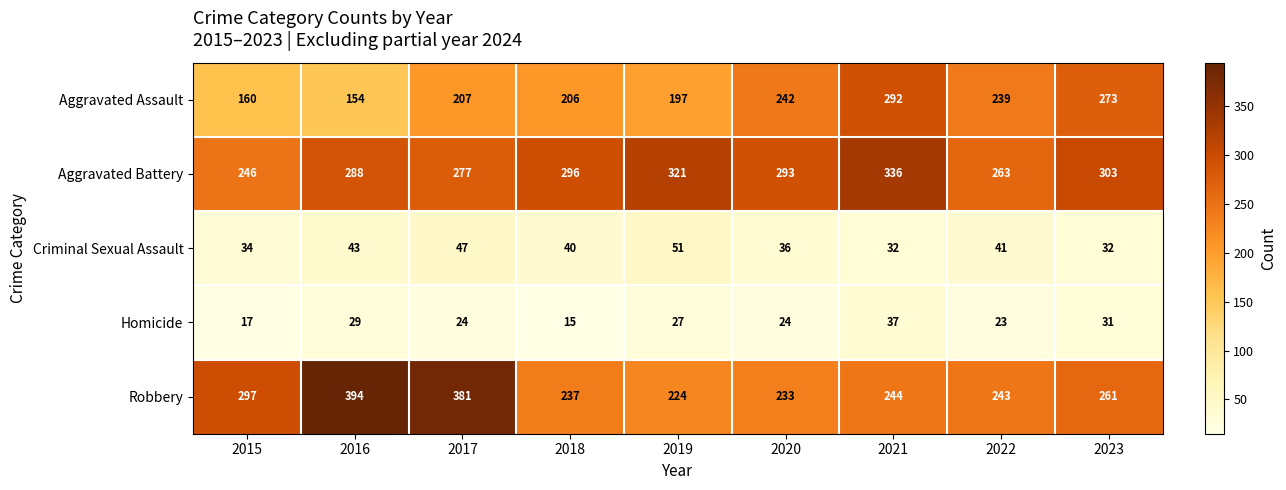

Which series changed the most between 2015 and 2023?

Aggravated Assault